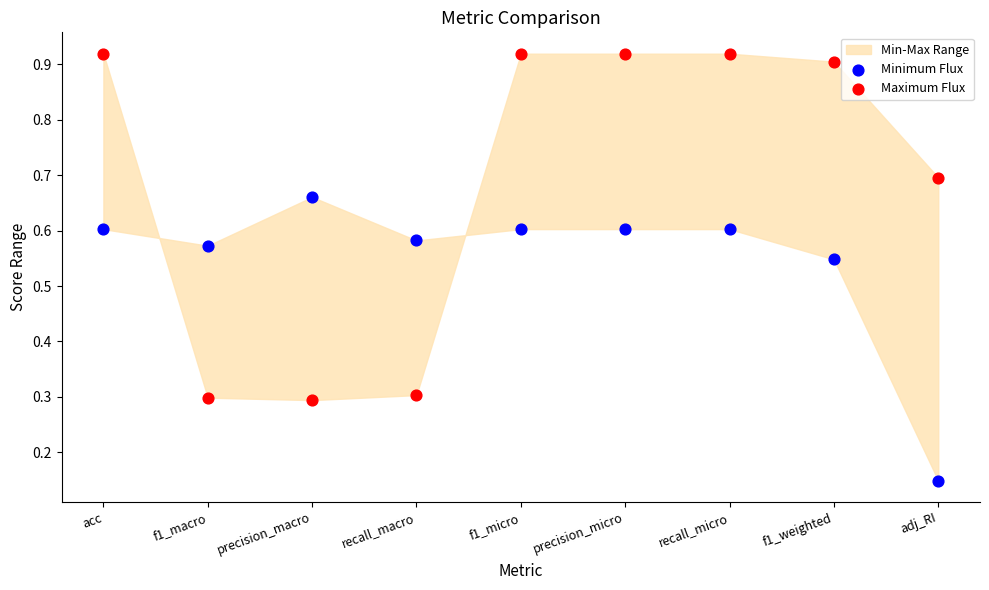

Across all data points, what is the range of Y values (max minus min)?

0.8